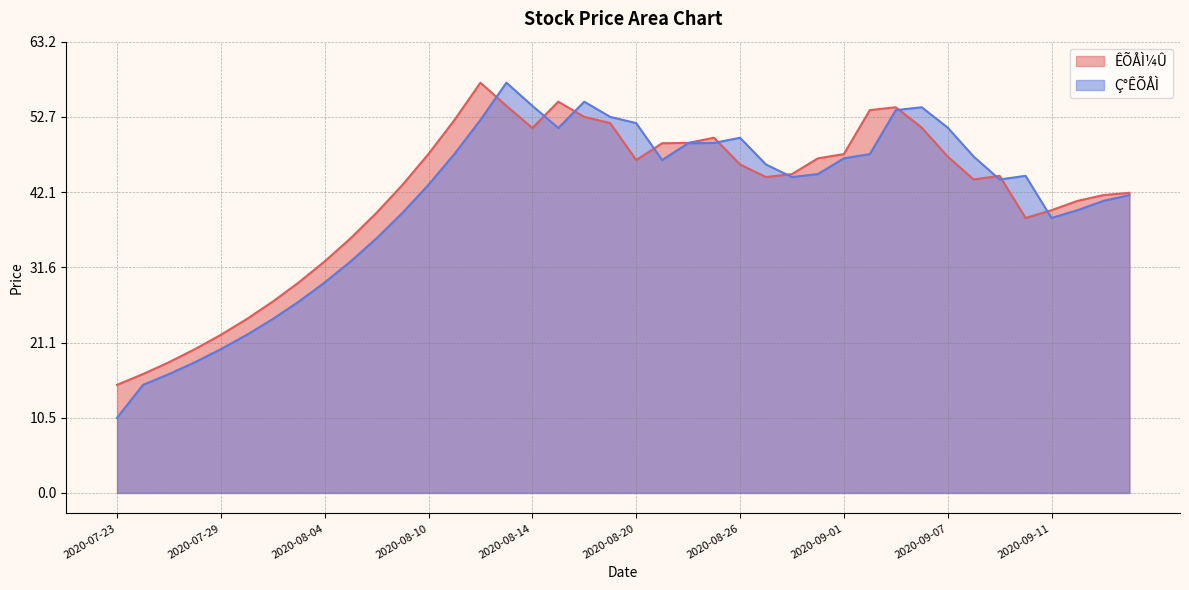

Where is ÊÕÅÌ¼Û nearest to the value 36?

2020-08-05